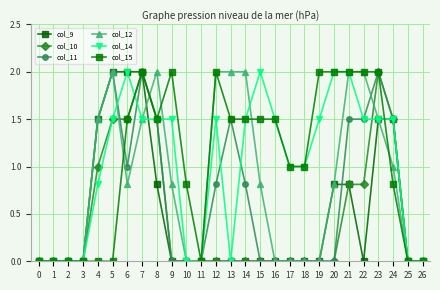

Is the value of col_12 at 15 greater than the value of col_14 at 5?

No